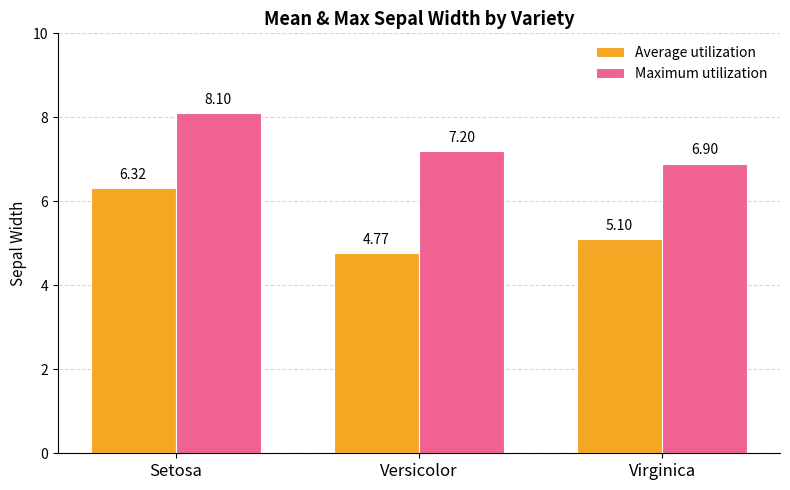

Is it true that Maximum utilization equals 4.4 at Setosa?

False